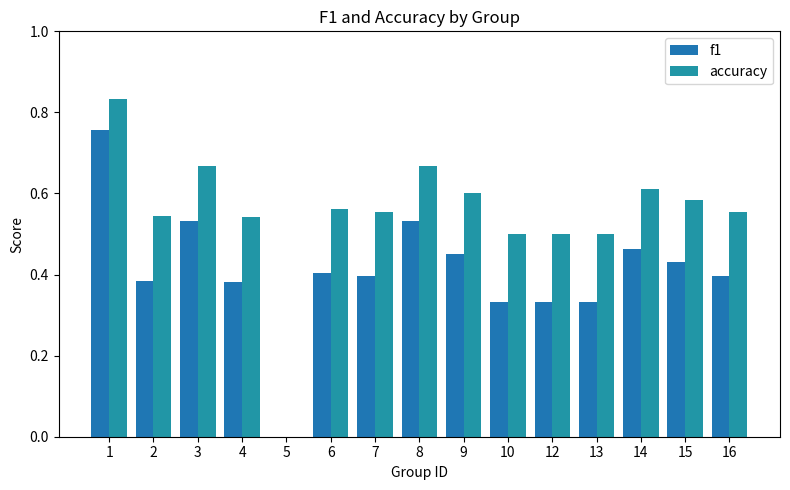

Are the bars grouped side by side (vs. stacked)?

Yes